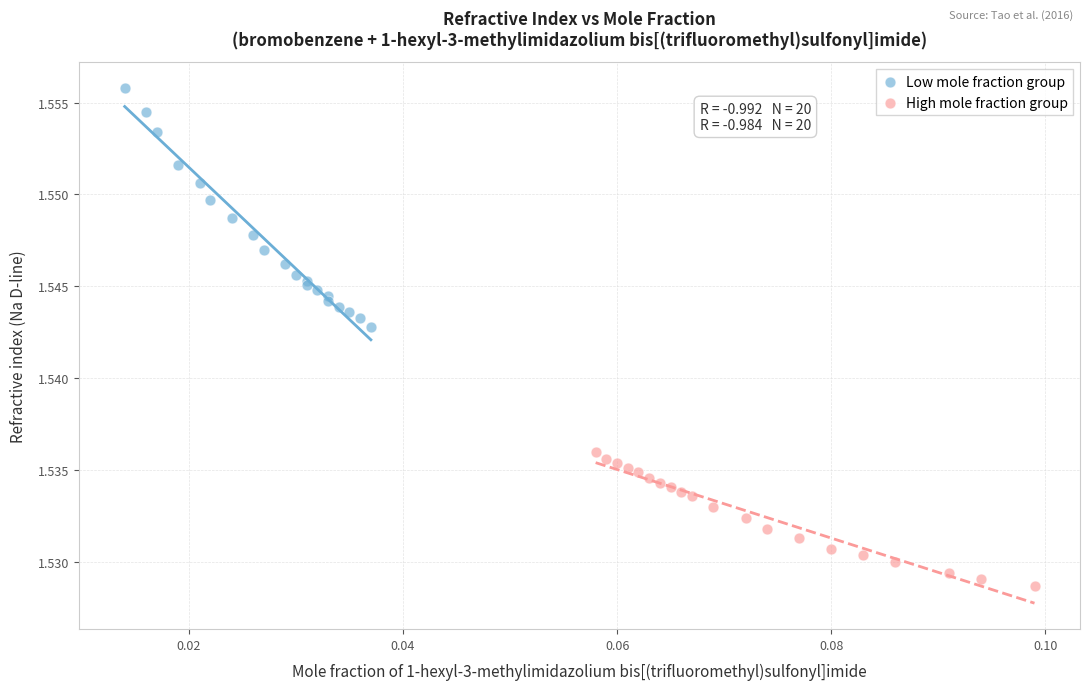

Which series reaches the maximum Y coordinate?

Low mole fraction group